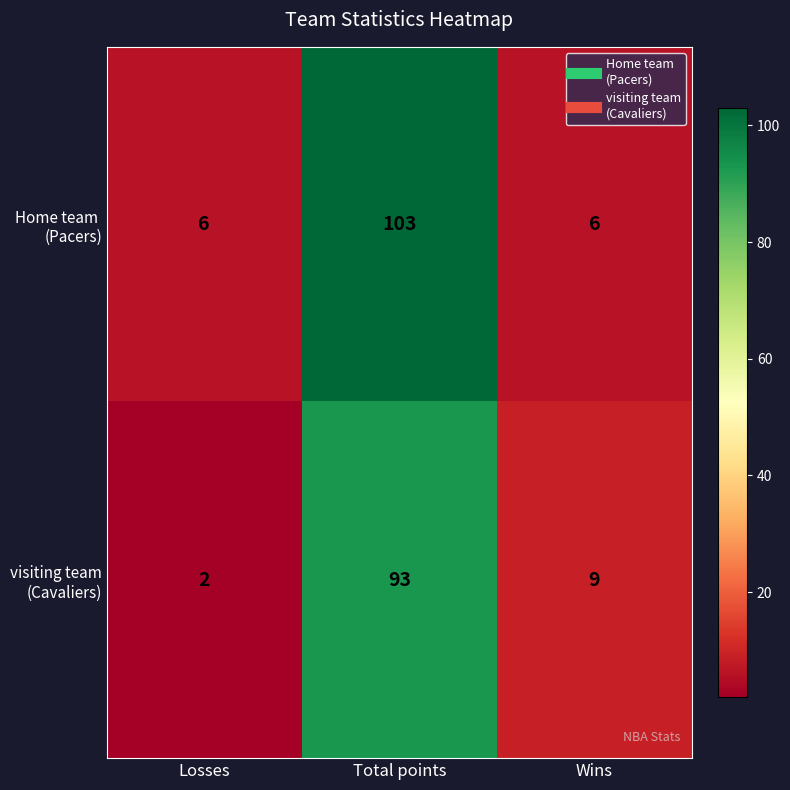

Count the number of categories in the chart.

3